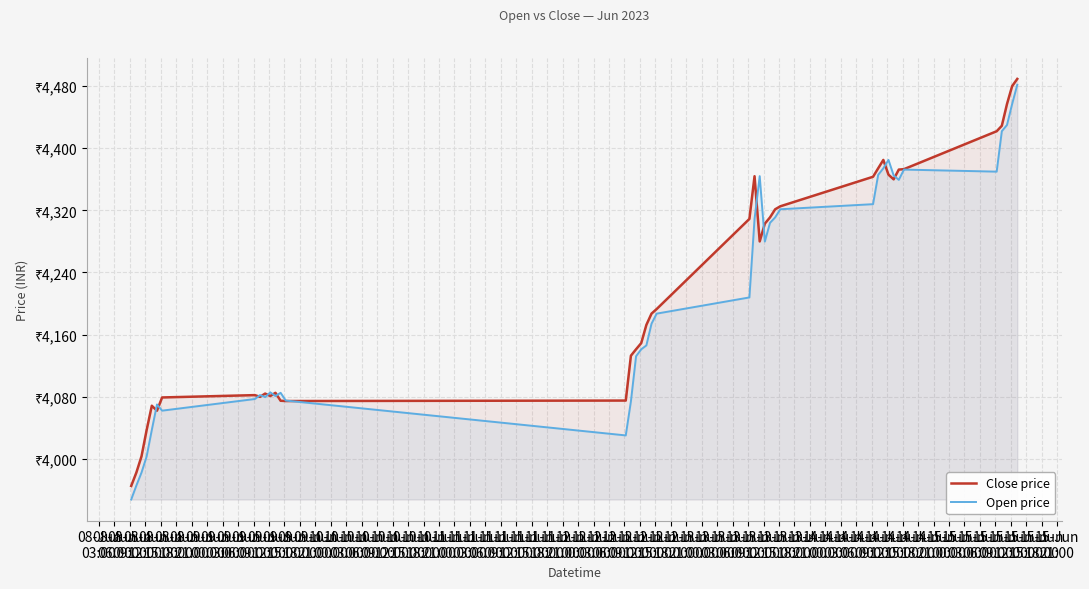

What is the sum of the Open price values at 11-Jun
09:00 and 10-Jun
15:00?

8498.0